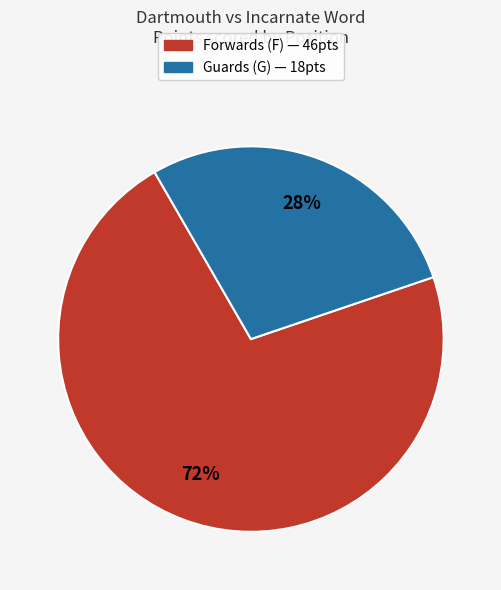

Does any single category account for the majority?

Yes